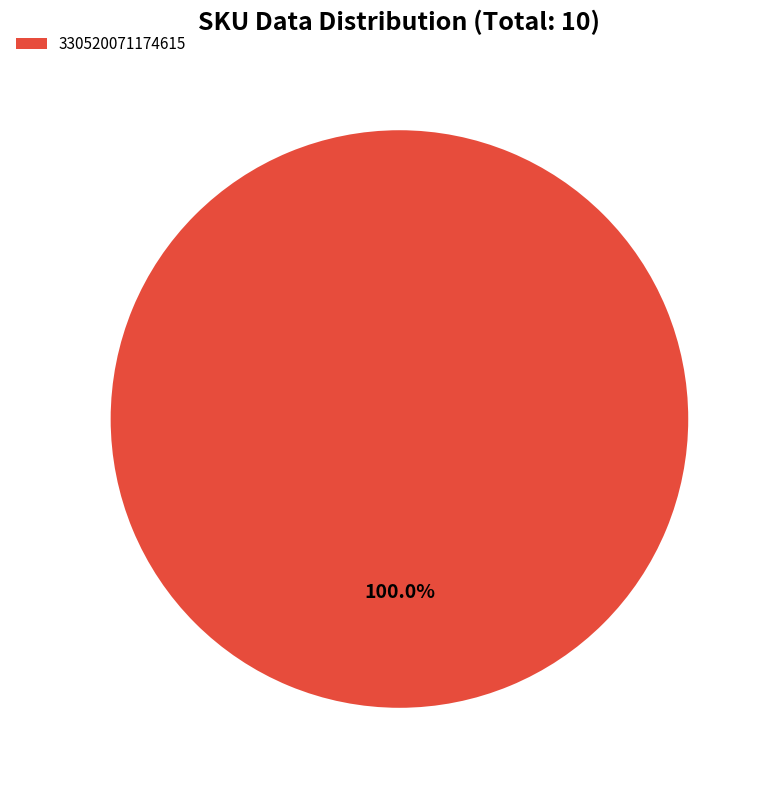

Does any single category account for the majority?

Yes